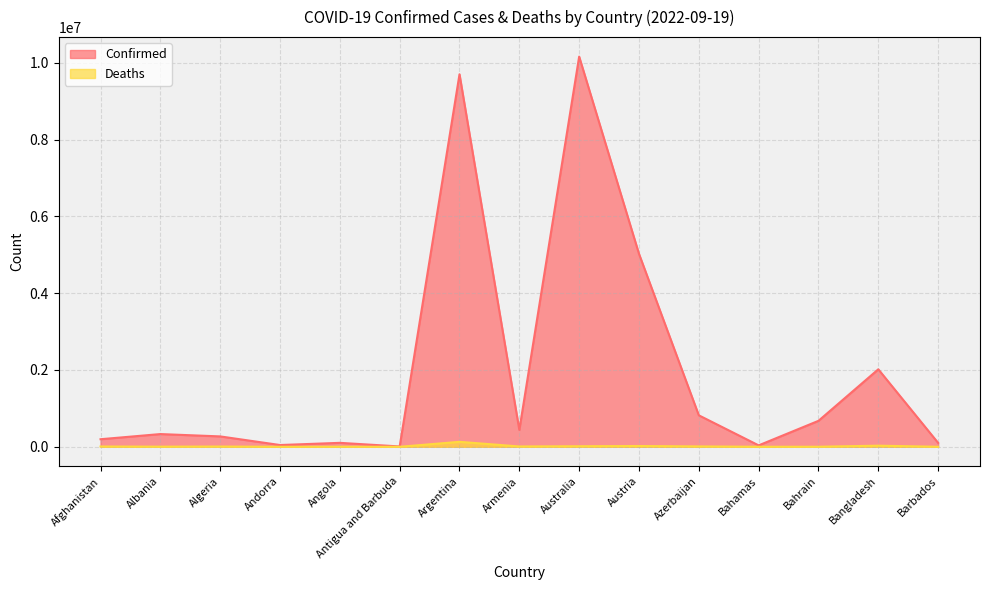

At Armenia, list the series in order from smallest to largest.

Deaths, Confirmed